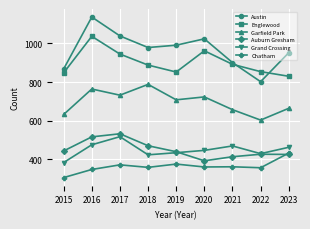

What are all the series names shown in the legend?

Austin, Englewood, Garfield Park, Auburn Gresham, Grand Crossing, Chatham